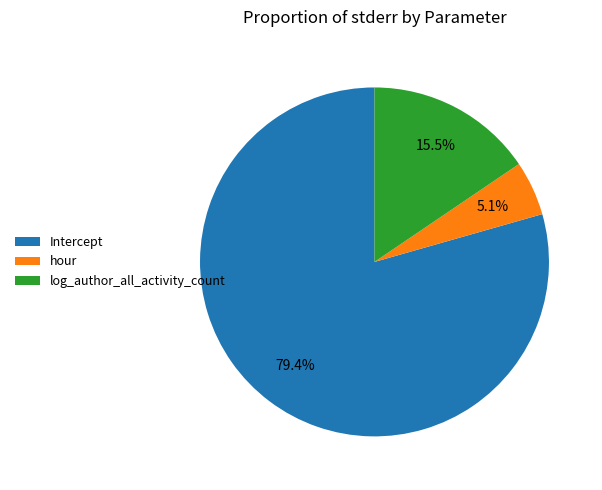

True or false: log_author_all_activity_count accounts for 6% of the total.

False